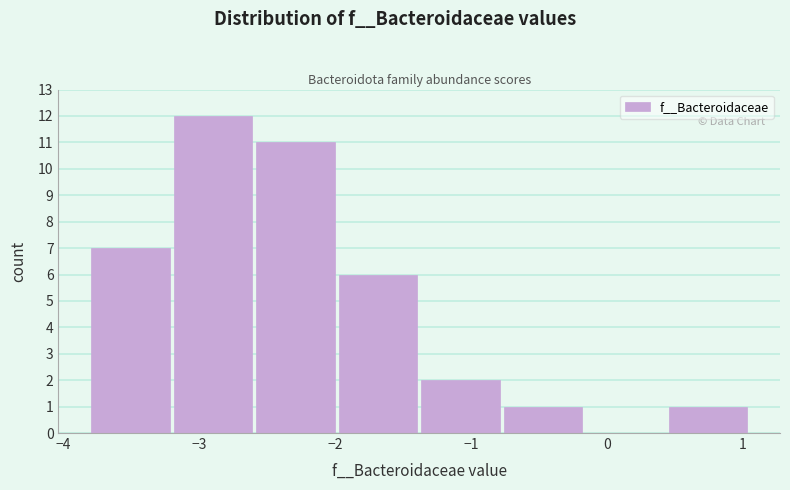

Reading left to right, transcribe this chart: for each bar, give the range it covers on the x-axis and its height. Neither the bar edges nor the heights are printed on the chart, so give them approximately, as read against the axes.

-3.8 to -3.2: 7
-3.2 to -2.6: 12
-2.6 to -2.0: 11
-2.0 to -1.4: 6
-1.4 to -0.8: 2
-0.8 to -0.2: 1
-0.2 to 0.5: 0
0.5 to 1.1: 1